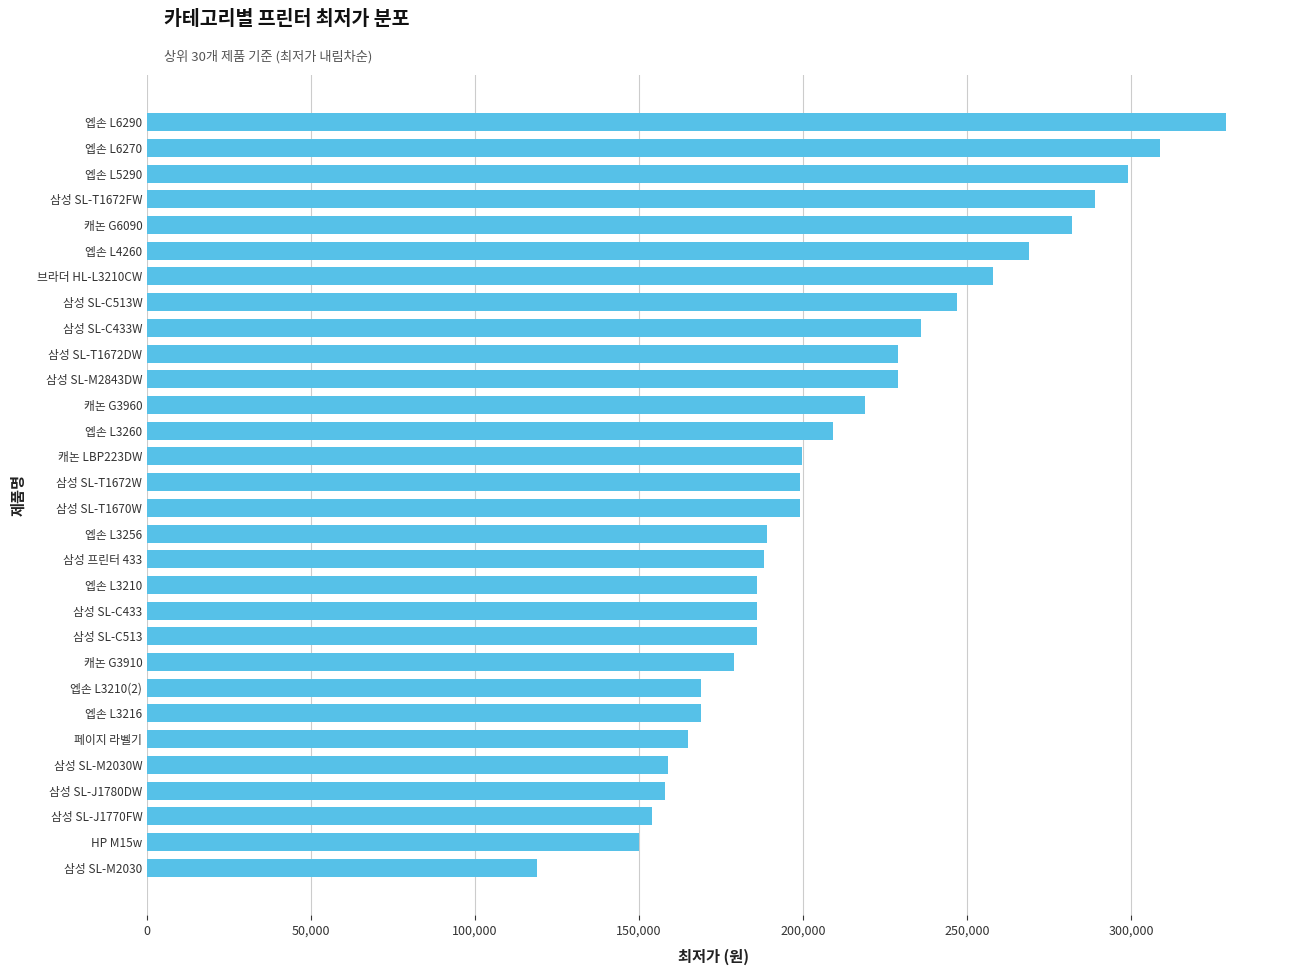

What is the difference between the maximum and second lowest values?

179100